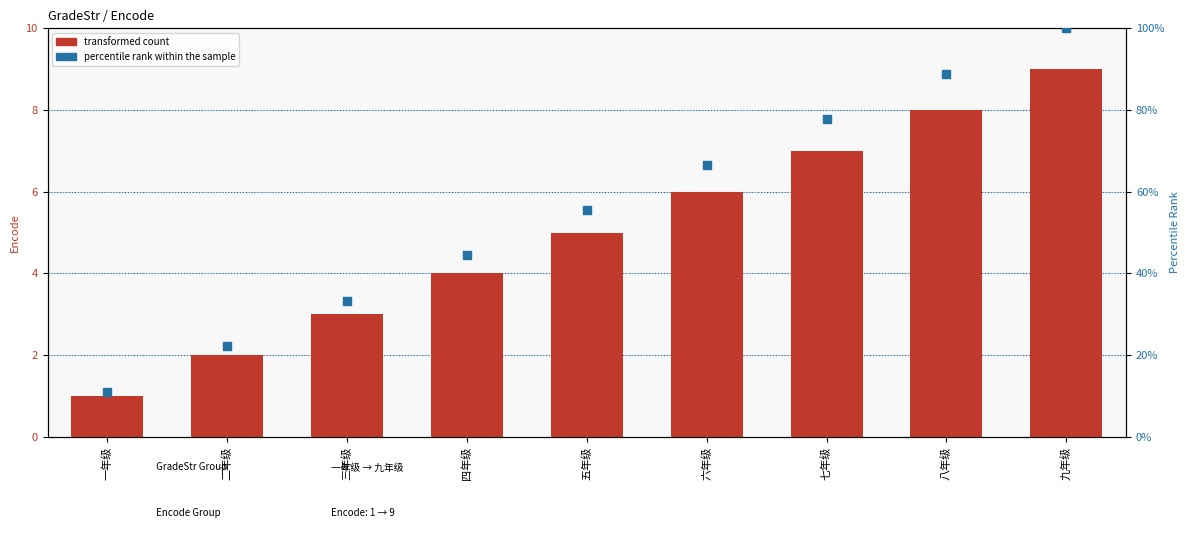

Is the value of percentile rank within the sample at 七年级 greater than the value of transformed count at 九年级?

Yes